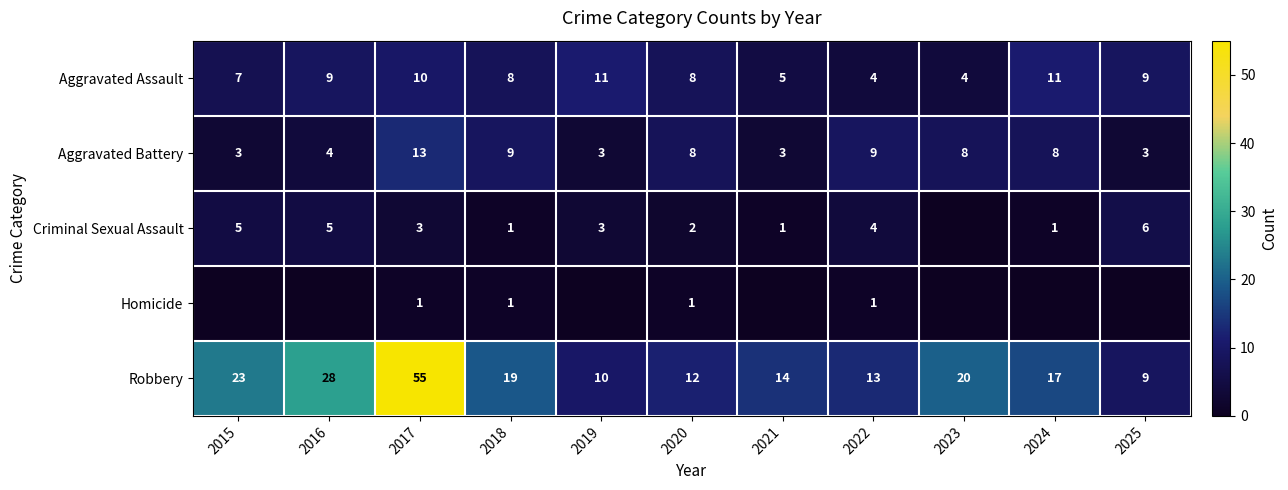

True or false: Aggravated Battery has a value of 2 at 2016.

False